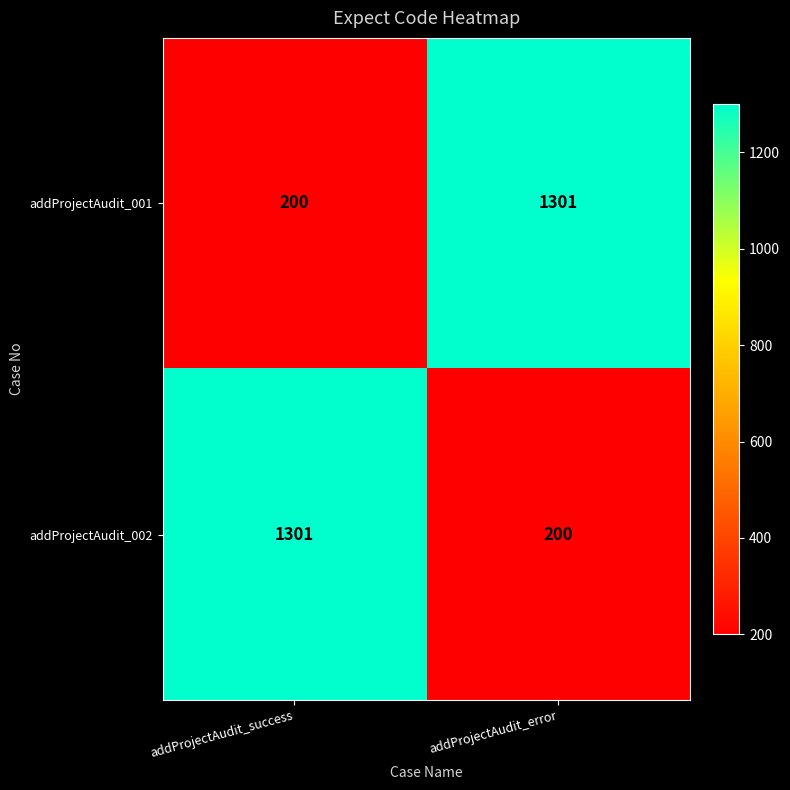

Which category has the lowest value in the addProjectAudit_001 series?

addProjectAudit_success